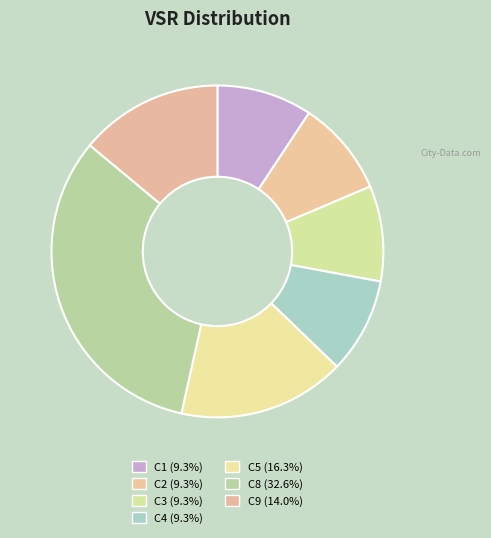

Is there a majority slice in this chart?

No